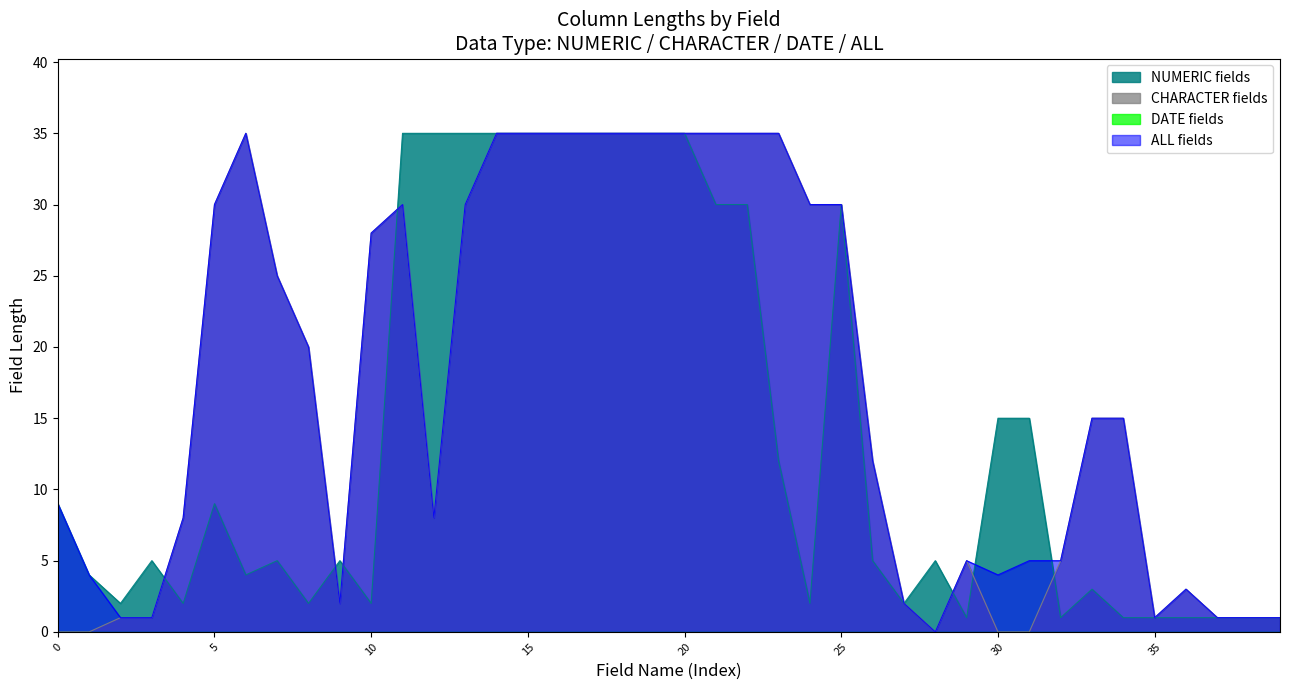

Which series has the largest range (max minus min)?

CHARACTER fields